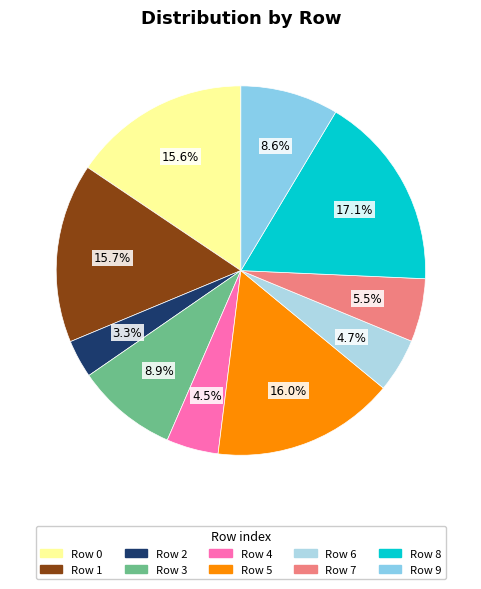

To the nearest percent, what is the difference between the largest and smallest slice percentages?

14%